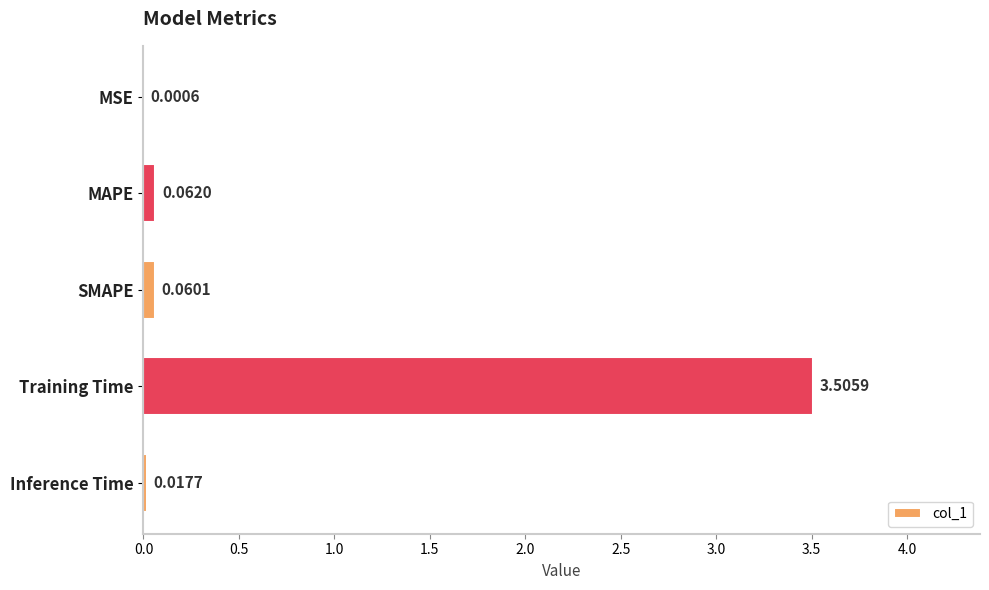

Between SMAPE and MSE, which is larger?

SMAPE